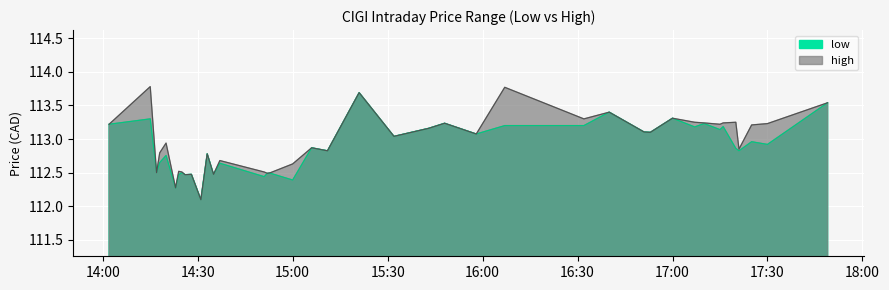

What is the difference between the maximum and minimum values in the high series?

1.7